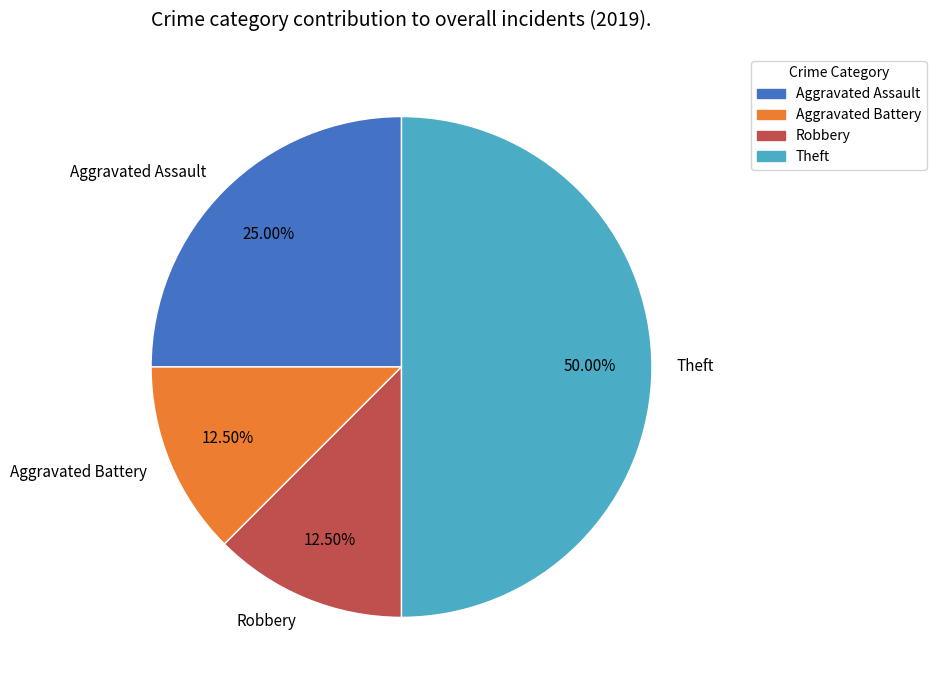

Does Aggravated Assault account for over 50% of the chart?

No